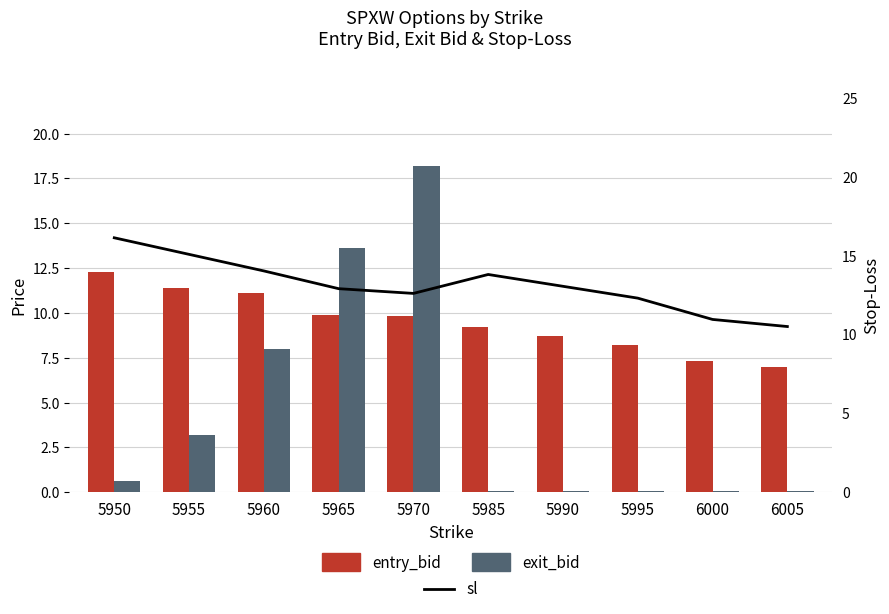

Reading left to right, list all the values displayed in this chart.

entry_bid: 12.3	11.4	11.1	9.9	9.8	9.2	8.7	8.2	7.3	7.0
exit_bid: 0.7	3.2	8.0	13.6	18.2	0.1	0.1	0.1	0.1	0.1
sl: 16.1	15.1	14.0	12.9	12.6	13.8	13.1	12.3	10.9	10.5